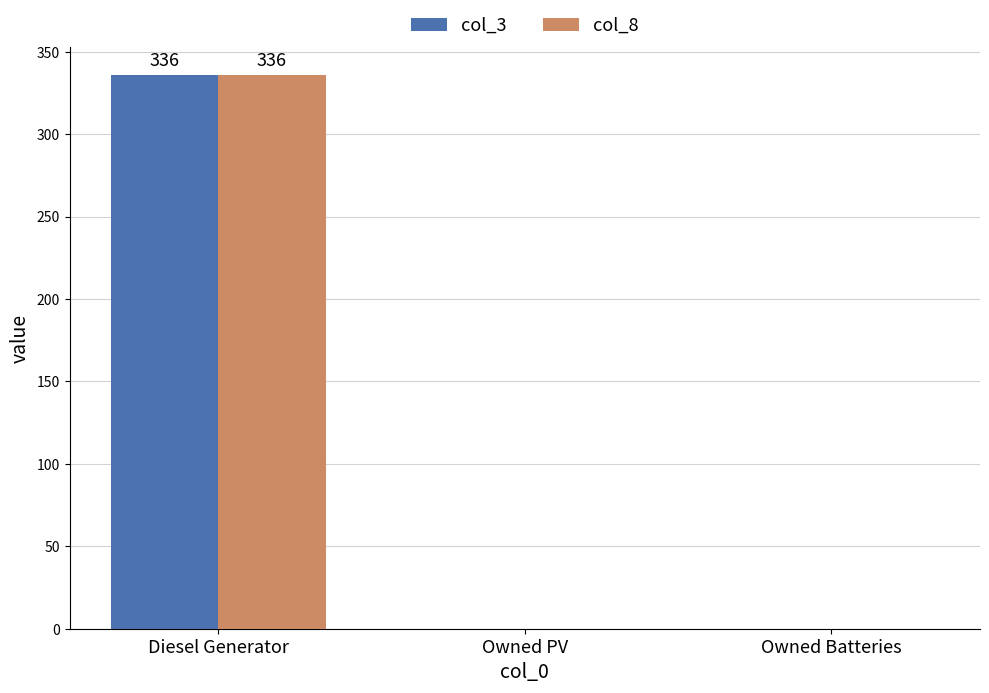

What is the sum of all col_8 values?

336